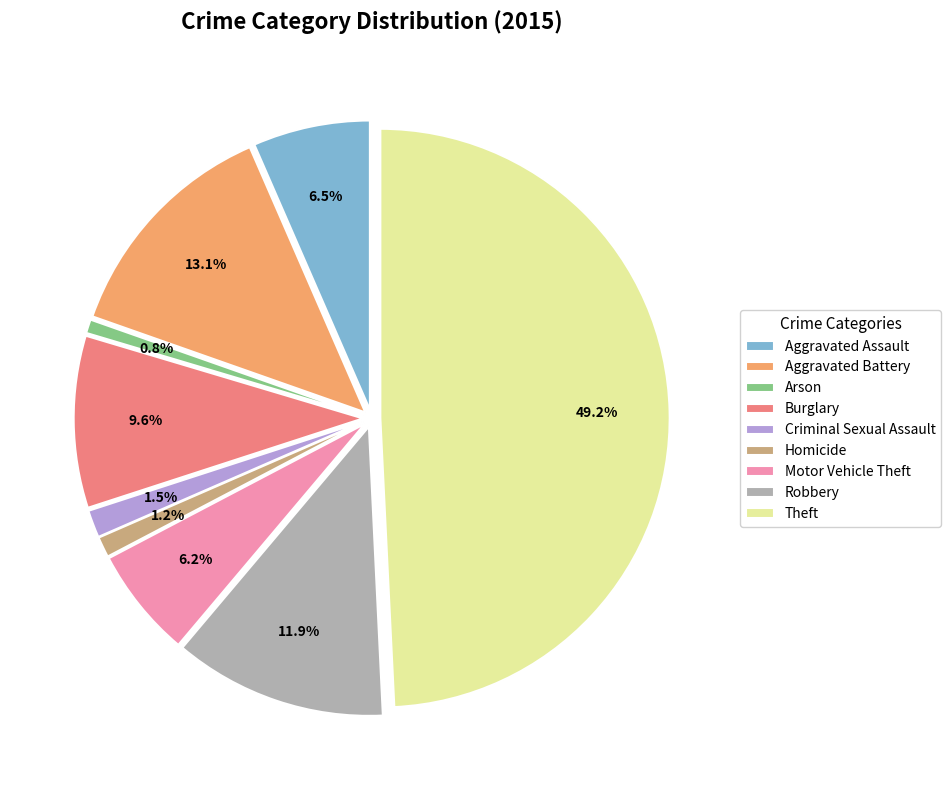

What percentage is the Aggravated Battery slice, to the nearest percent?

13%